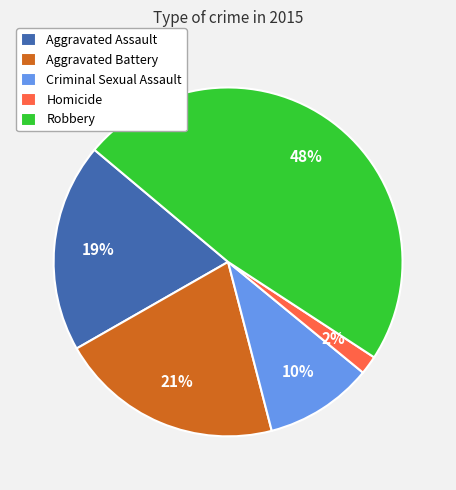

Rank the categories by value from lowest to highest.

Homicide, Criminal Sexual Assault, Aggravated Assault, Aggravated Battery, Robbery